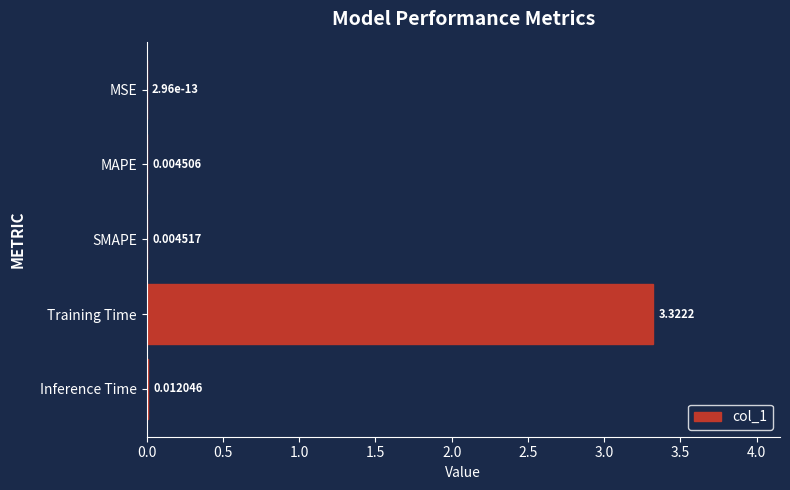

Where is the data nearest to the value 1?

Inference Time